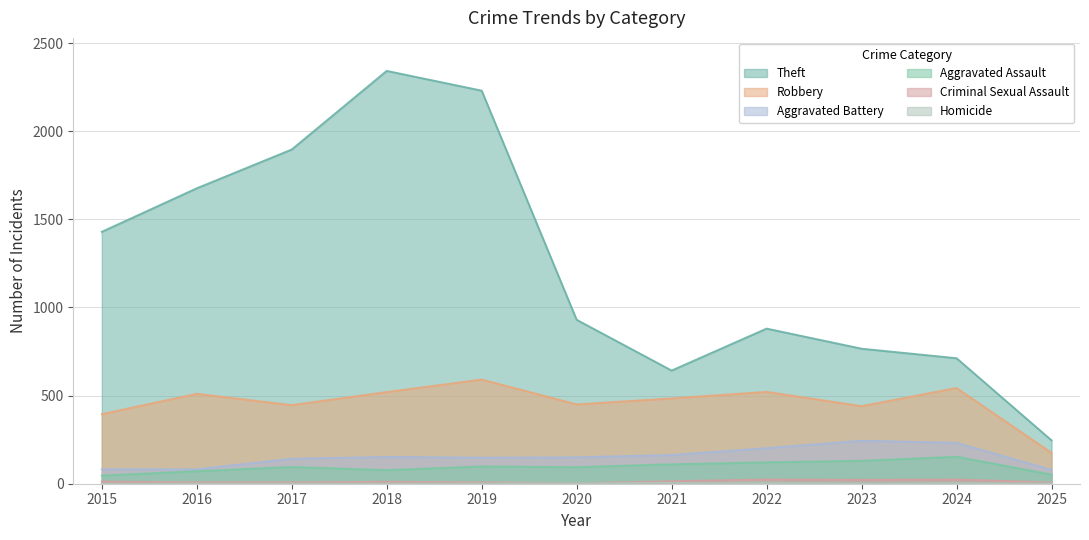

What is the value of the Theft point at the 3rd from the left?

1896